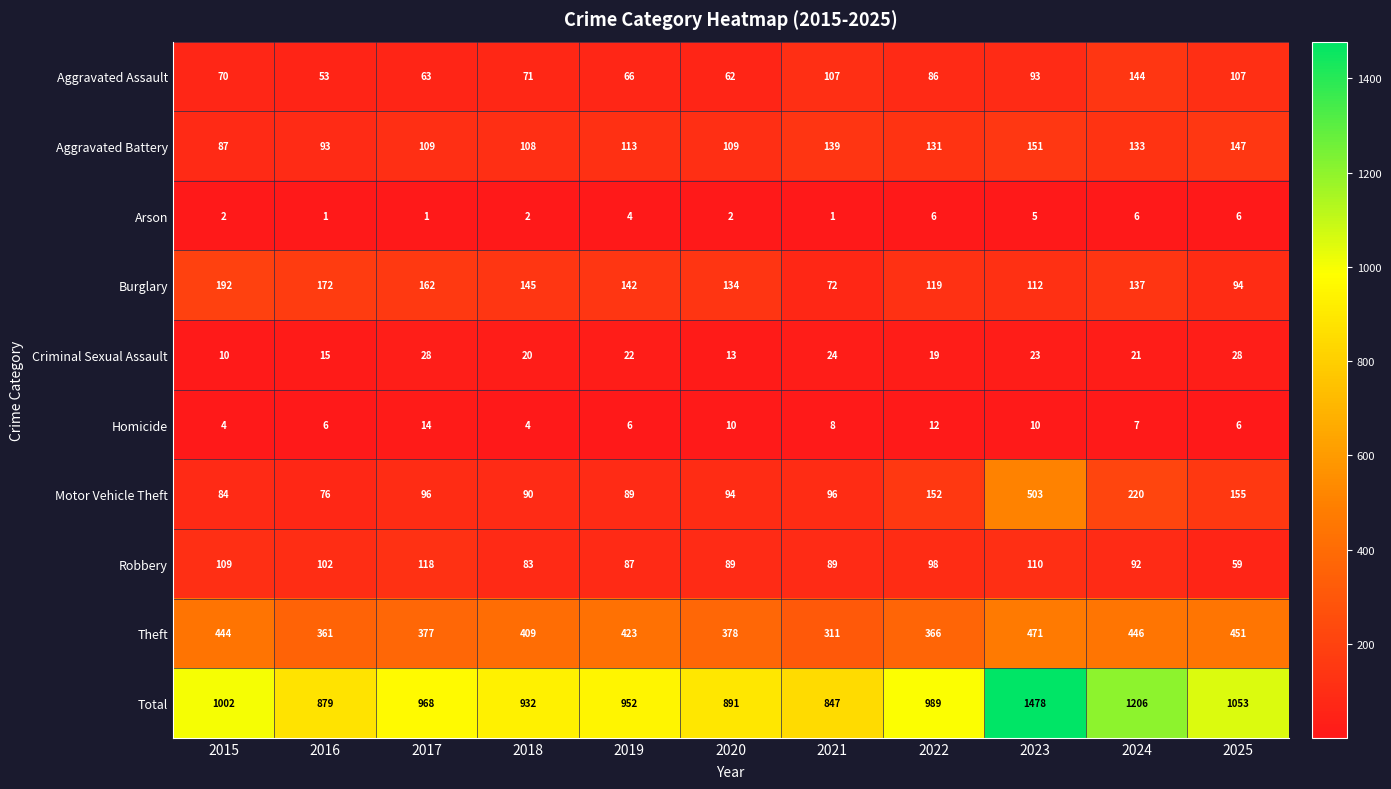

List the labels in order of Burglary value, largest first.

2015, 2016, 2017, 2018, 2019, 2024, 2020, 2022, 2023, 2025, 2021